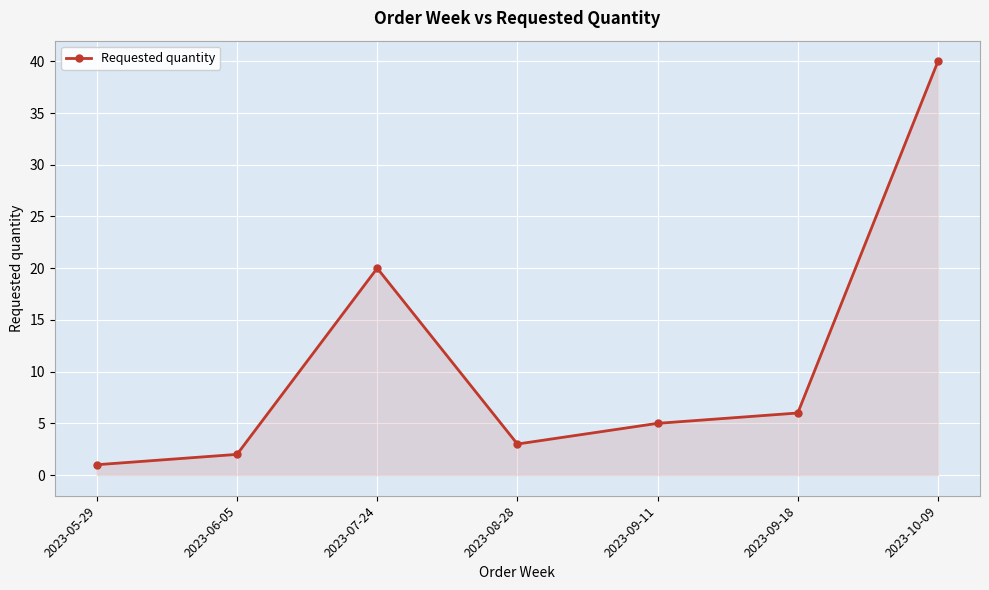

What is the greatest value displayed?

40